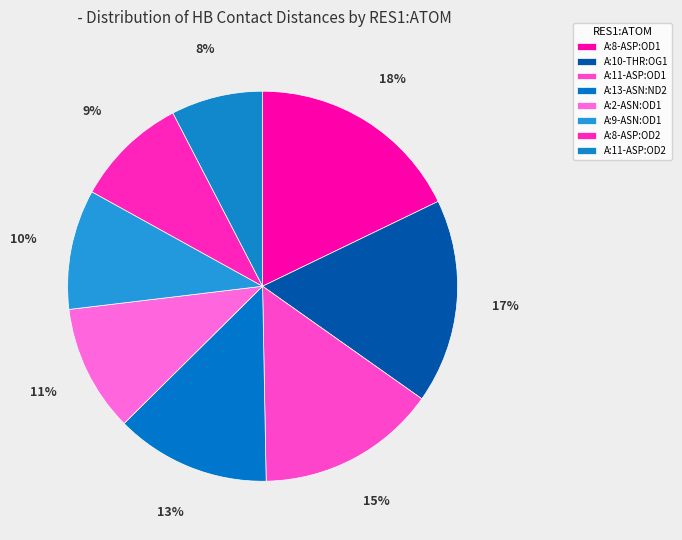

What percentage is the A:9-ASN:OD1 slice, to the nearest percent?

10%